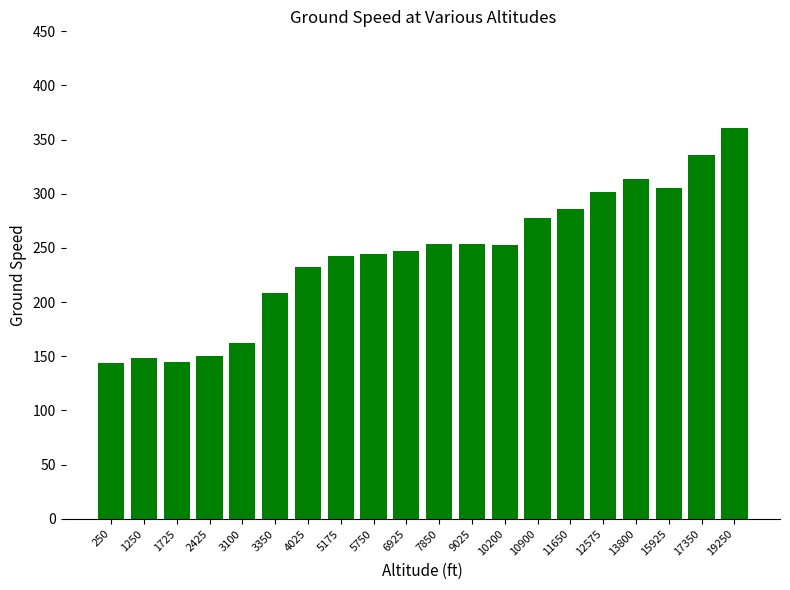

What is the change in value from 1250 to 5175?

+95